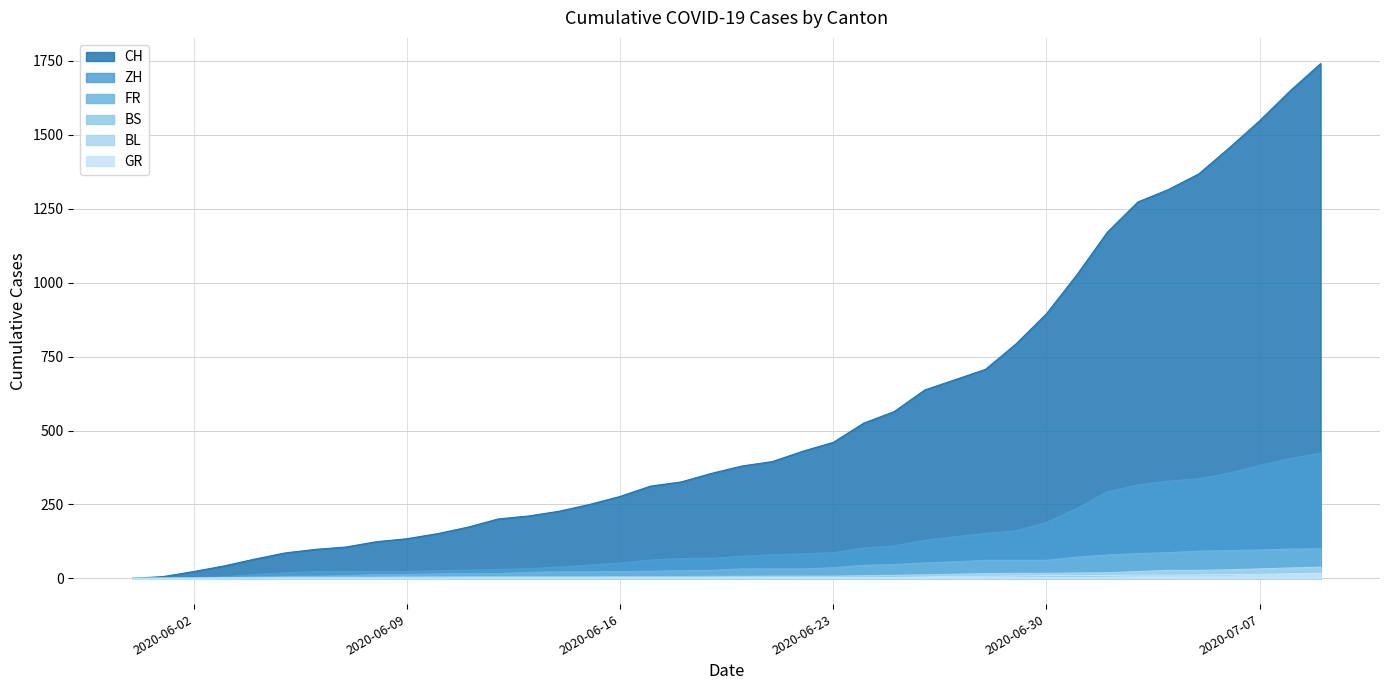

What is the difference between the highest and lowest values at 2020-06-07?

105